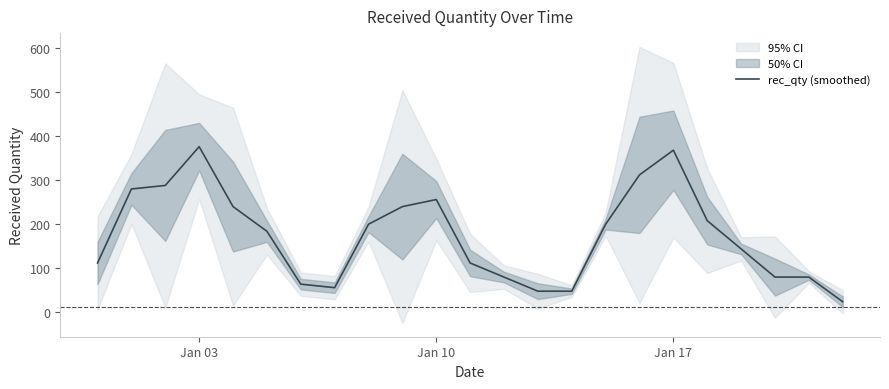

What is the sum of all values?

4000